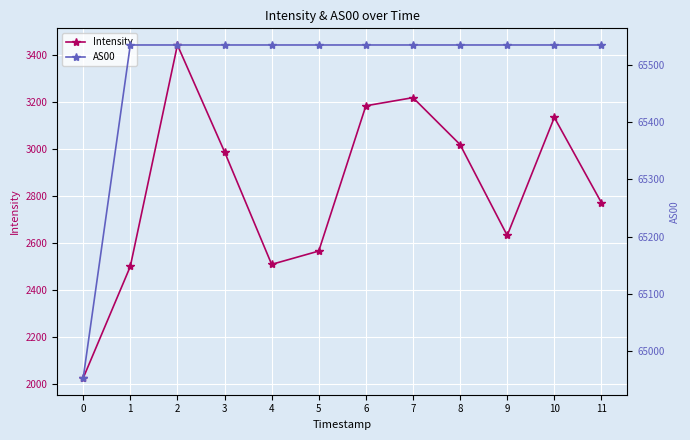

True or false: Intensity and AS00 intersect in this chart.

False